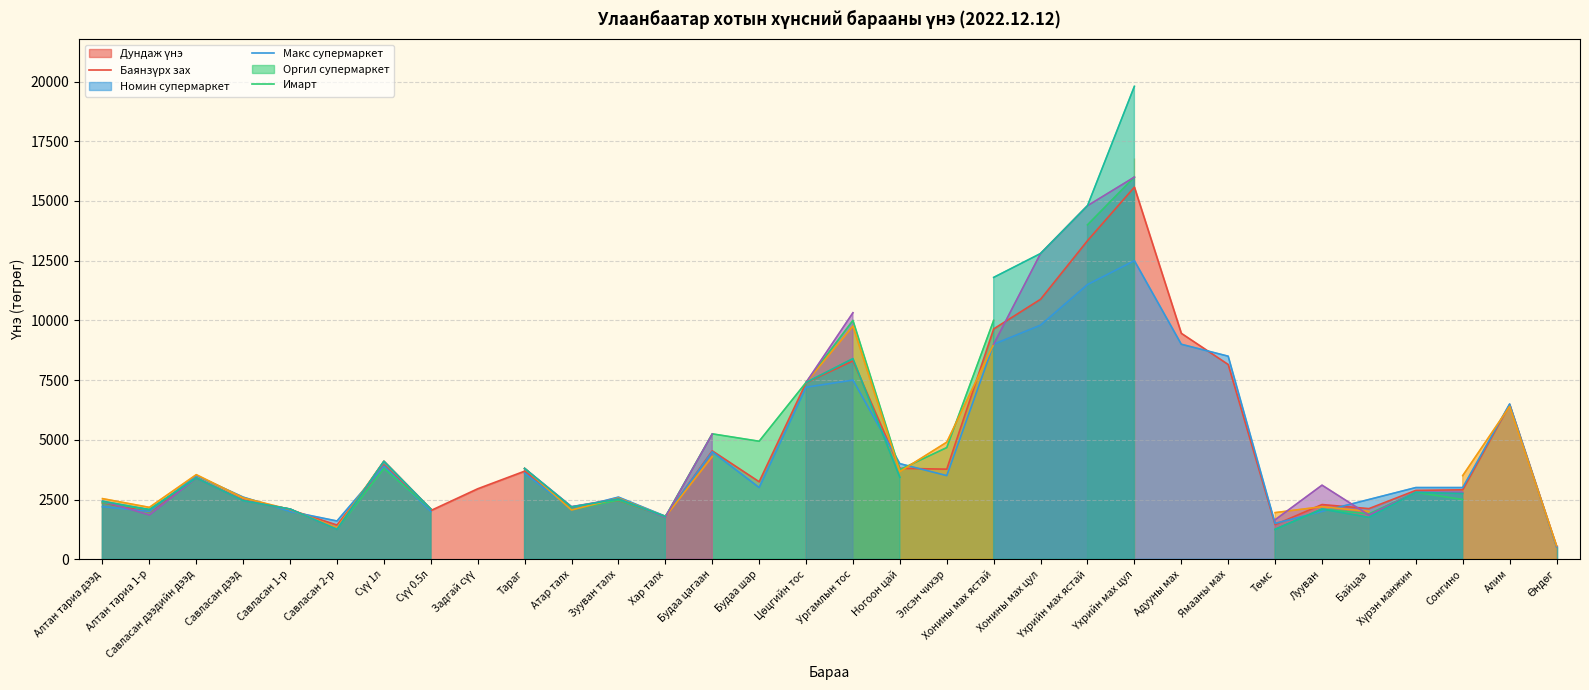

True or false: Оргил супермаркет has a value of 4017.7 at Савласан дээд.

False